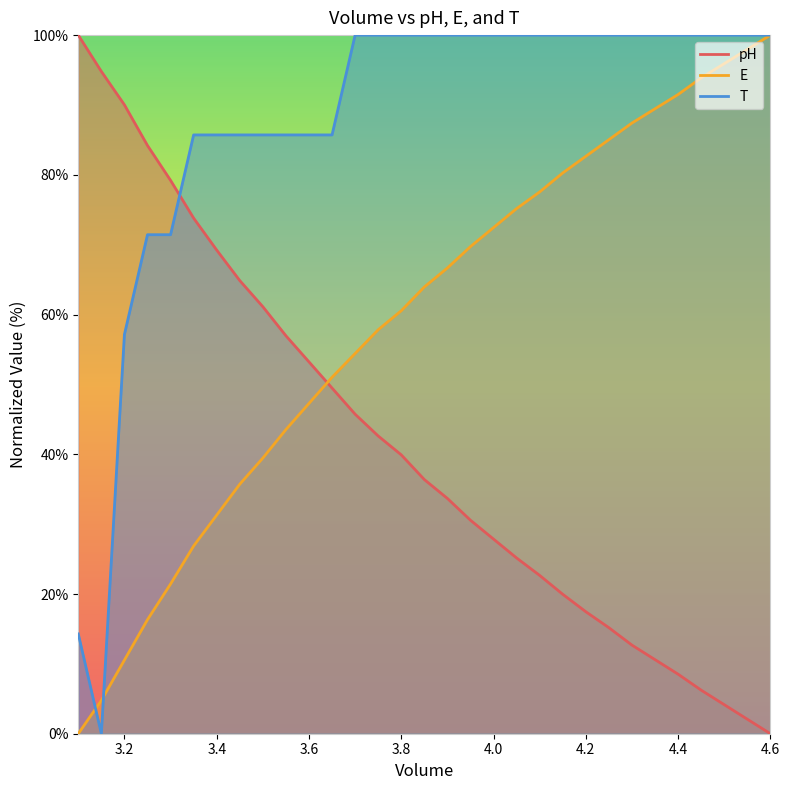

How many intersections are there between T and E?

2